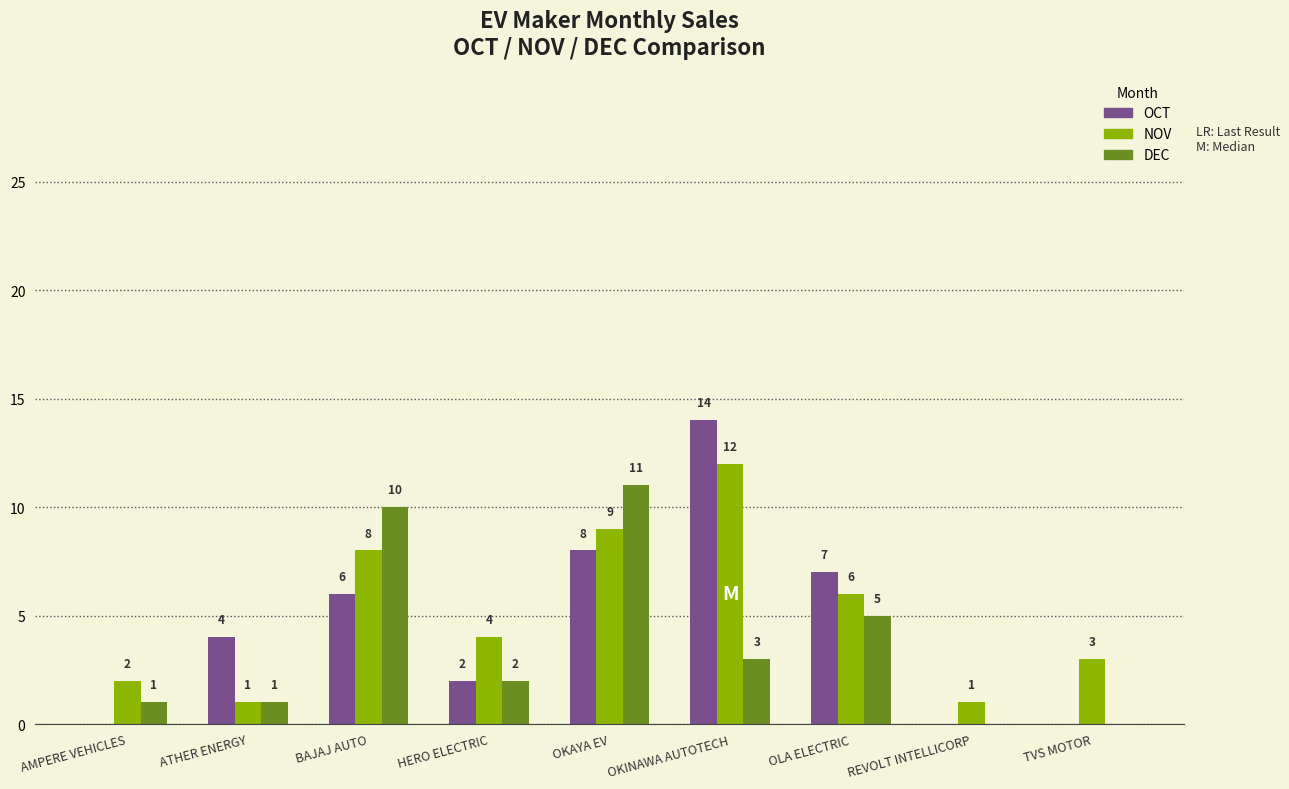

At which category is the sum across all series the highest?

OKINAWA AUTOTECH